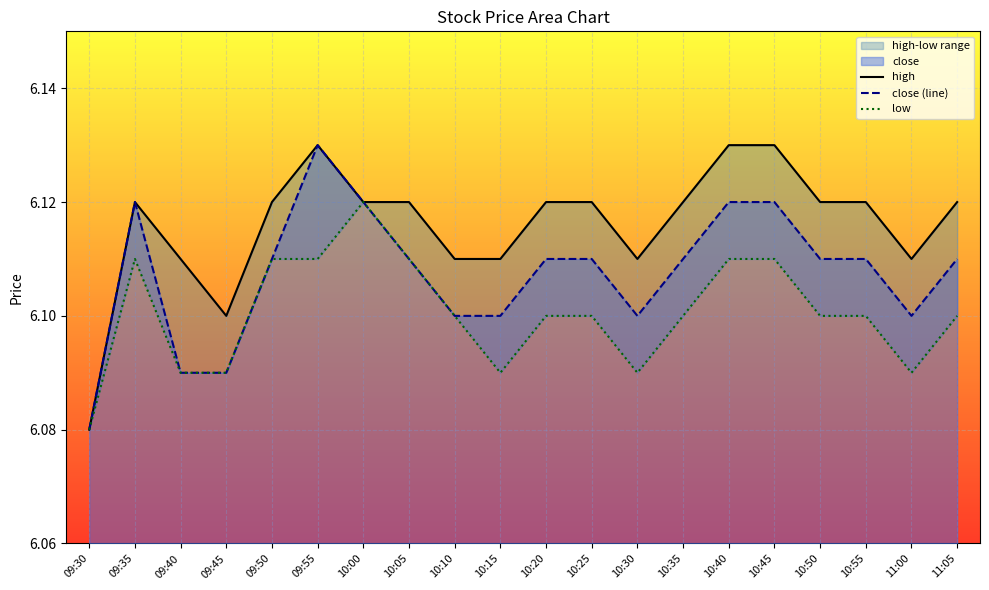

At which category does high reach its first local peak?

09:35